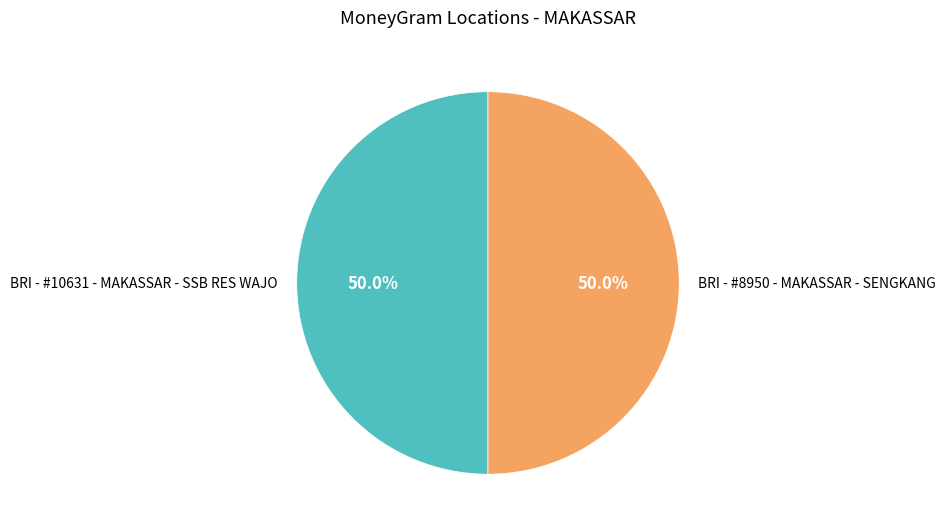

Approximately how many times larger is the value at BRI - #8950 - MAKASSAR - SENGKANG compared to BRI - #10631 - MAKASSAR - SSB RES WAJO?

1.0